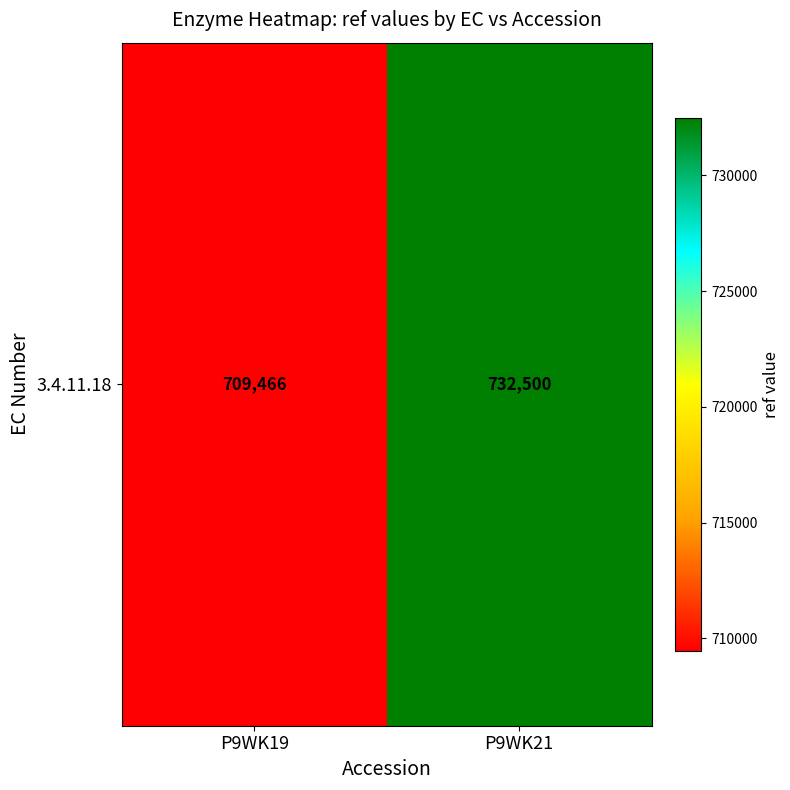

What is the sum of the values at P9WK19 and P9WK21?

1441966